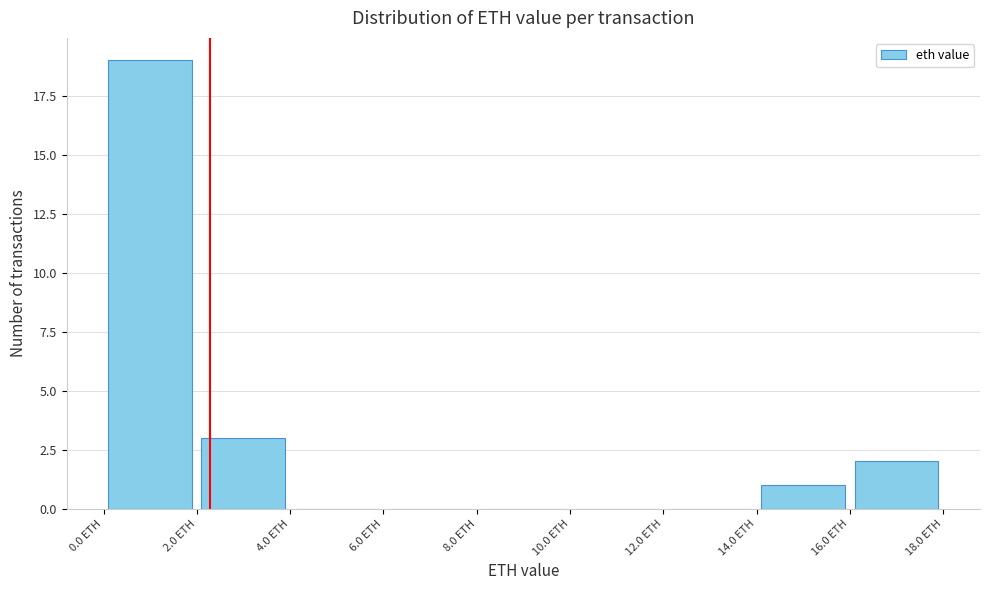

Over which range of the x-axis is the bar tallest?

0 to 2